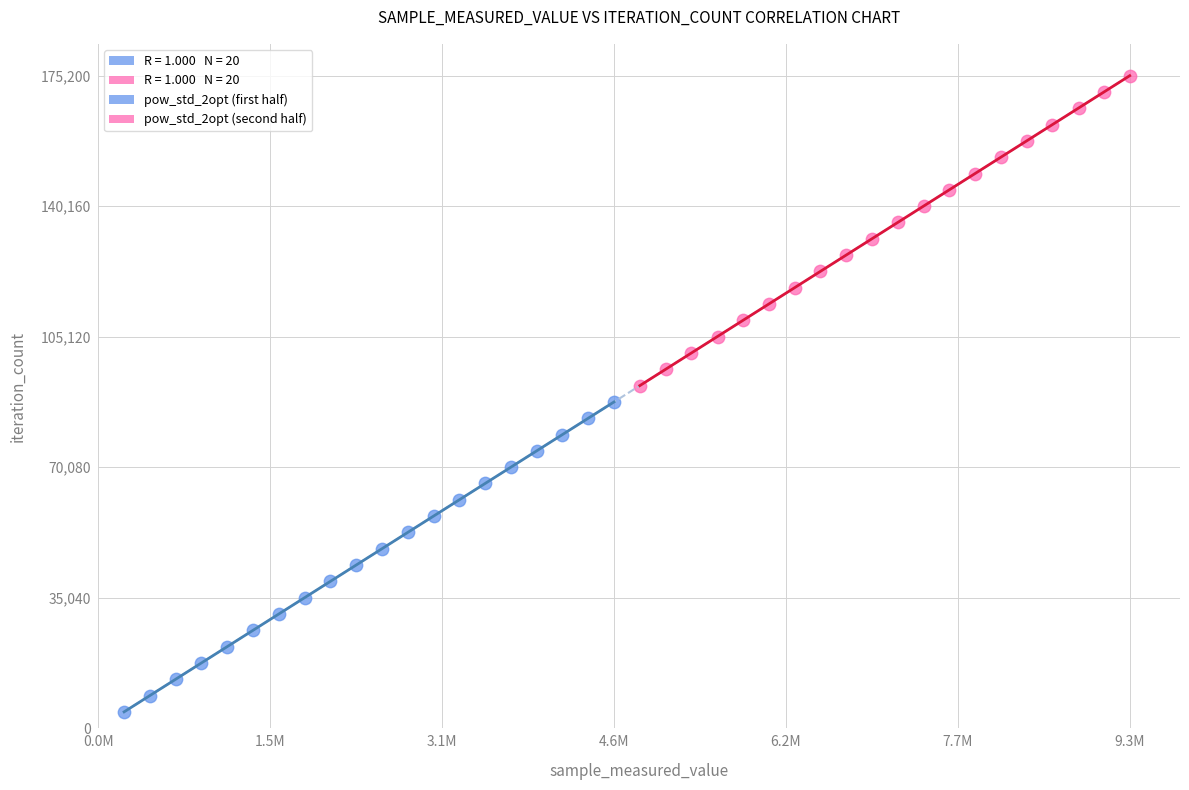

Which series reaches the minimum Y coordinate?

pow_std_2opt (first half)